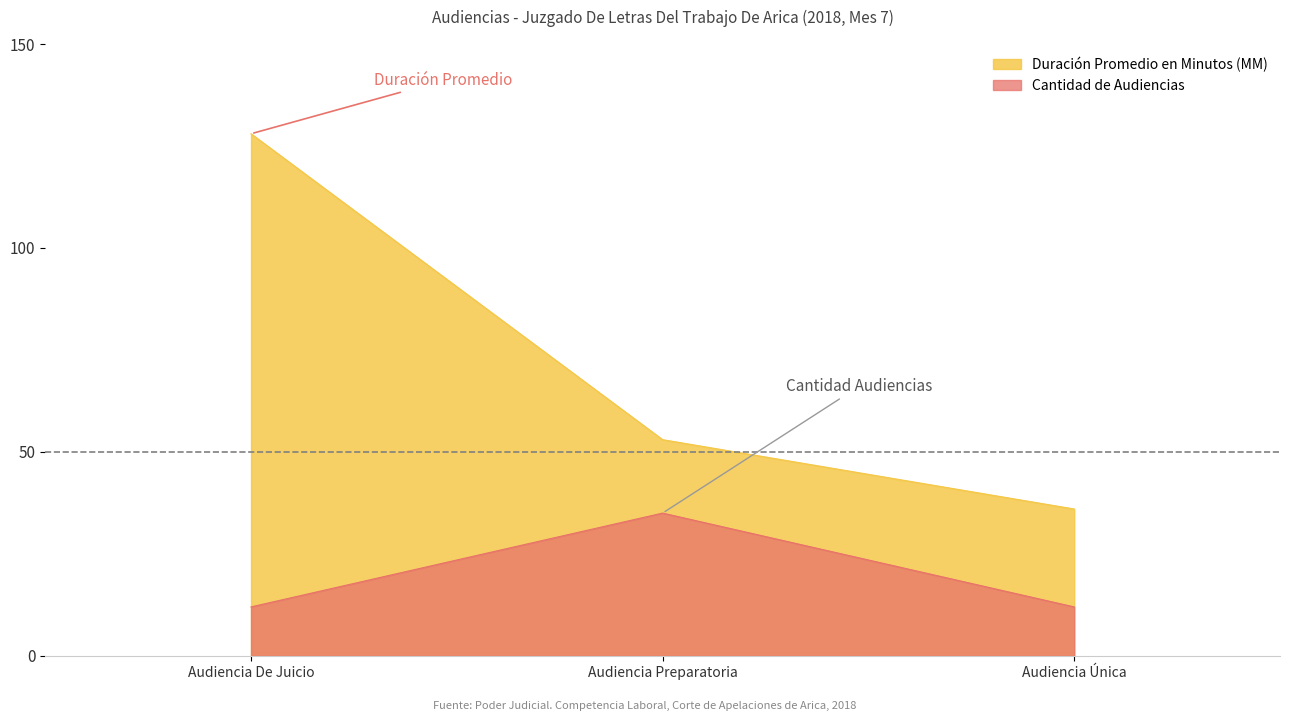

Does the chart have visible grid lines?

No